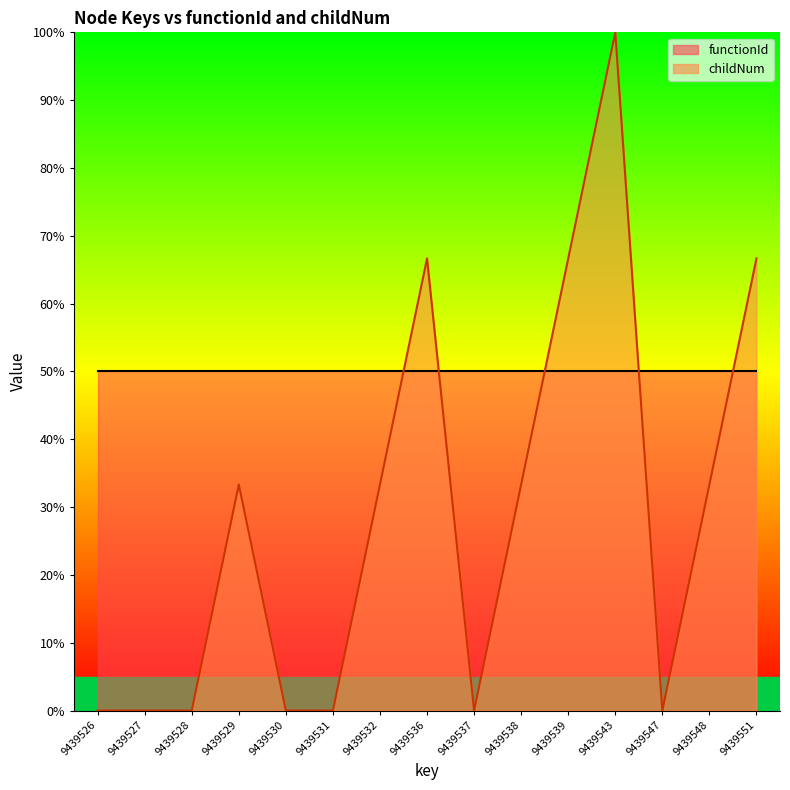

Between 9439551 and 9439532, which is larger?

9439551